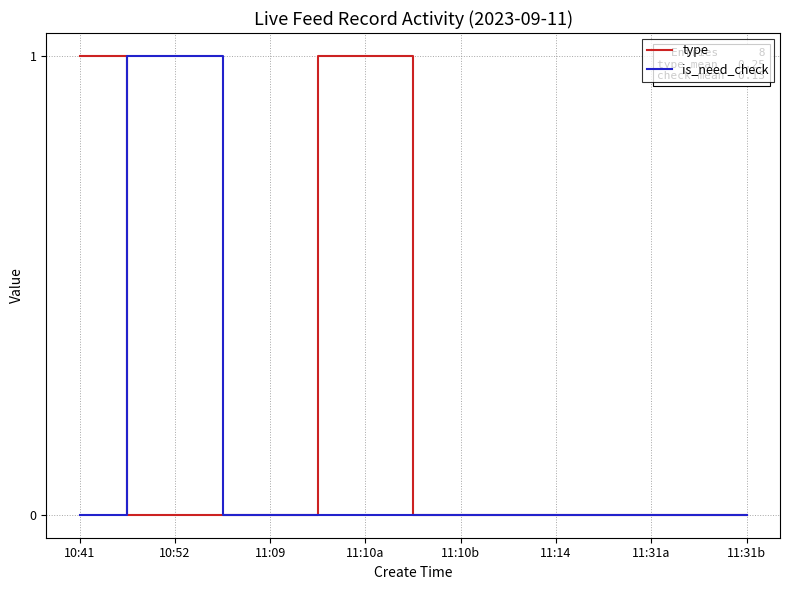

What are all the series names shown in the legend?

type, is_need_check